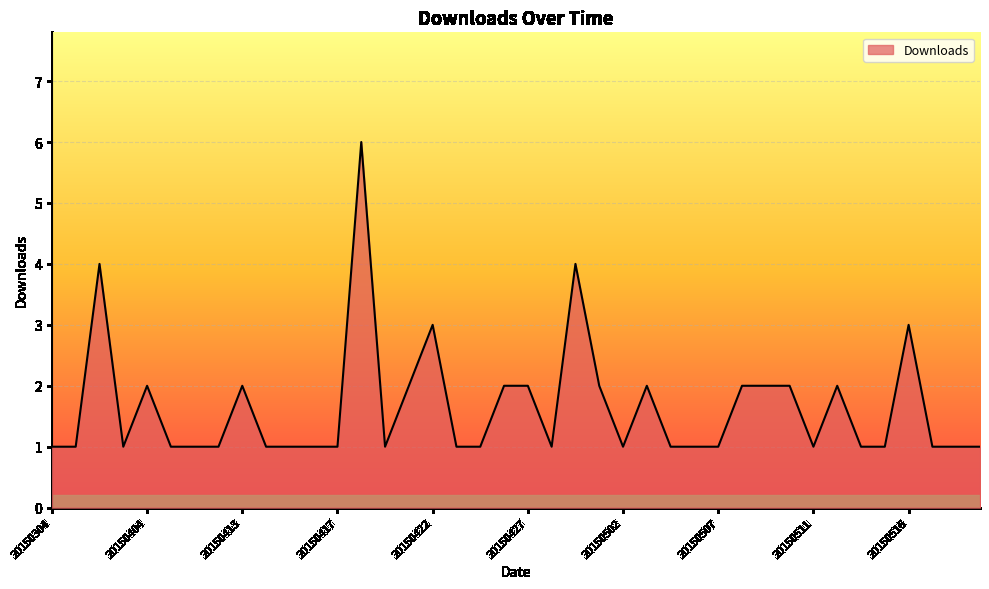

How many lines are shown in the chart?

1